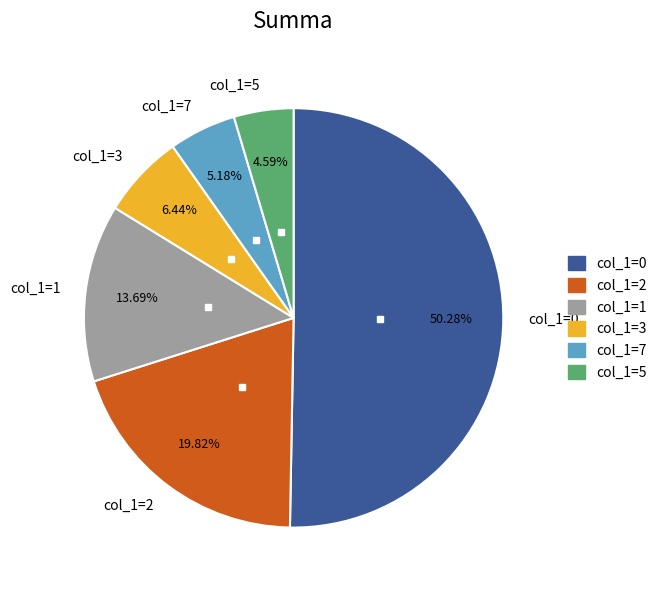

Between col_1=3 and col_1=7, which is larger?

col_1=3